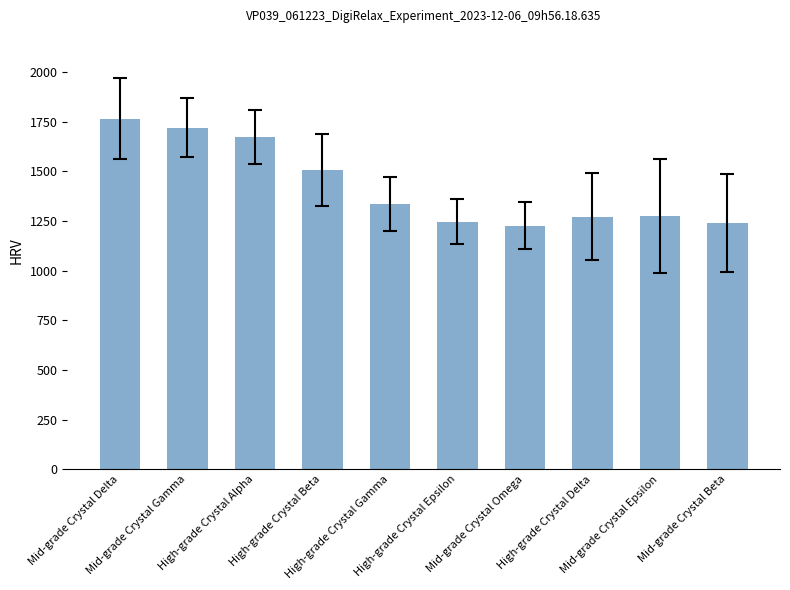

Is it true that the value at High-grade Crystal Delta is 643.0?

False